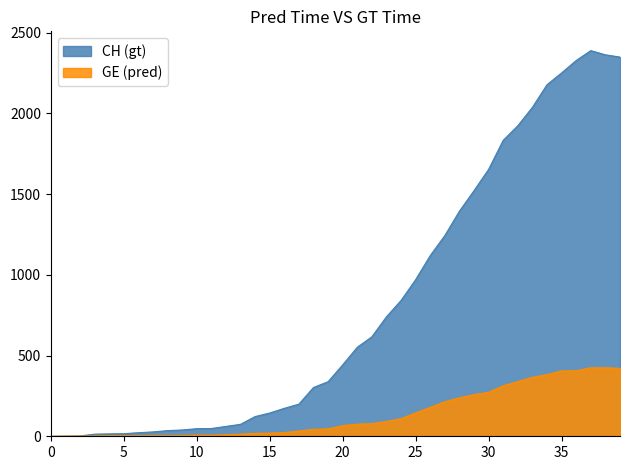

True or false: GE_line and CH_line intersect in this chart.

False